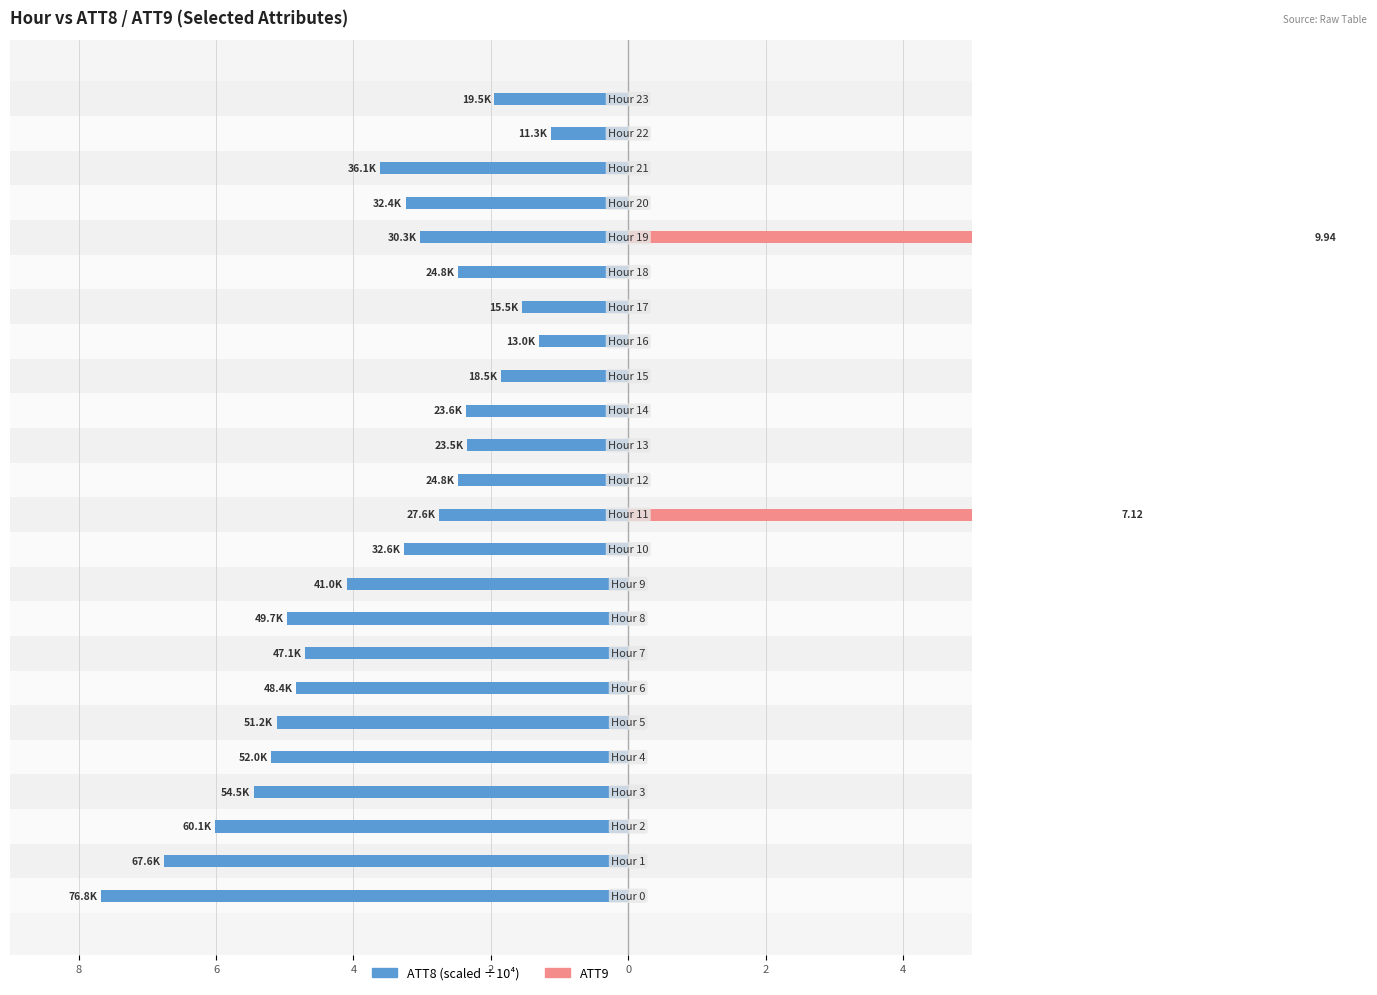

Which series changed the most between 4 and 14?

ATT8 (×10⁴)